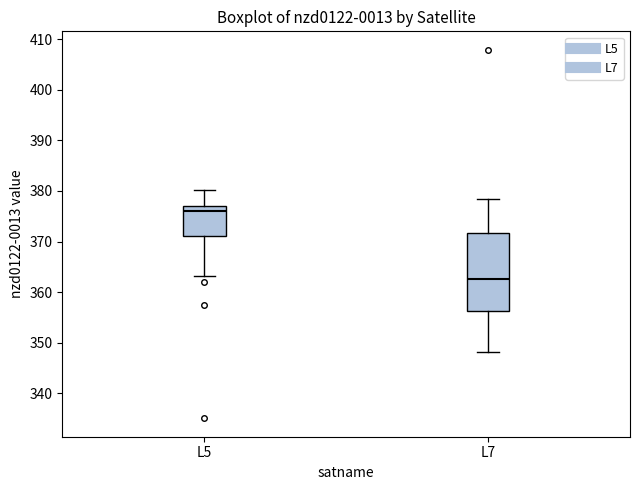

Reading left to right, transcribe this box plot: for each box, give where its median line is, the range the box spans, and where its two whiskers end, as read against the y-axis. The values are not printed on the chart, so give them approximately, as read against the axis.

L5: median 376, box 371 to 377, whiskers 363 to 380
L7: median 363, box 356 to 372, whiskers 348 to 378